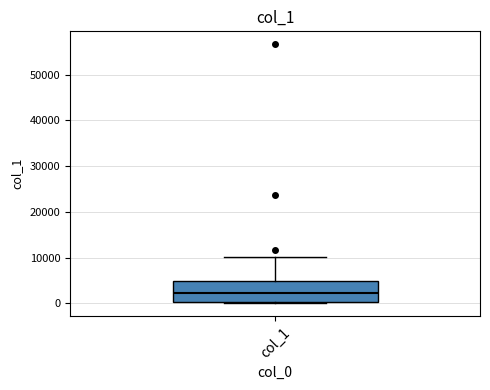

Where does the upper whisker of the box for col_1 end on the y-axis? The values are not printed on the chart, so give them approximately, as read against the axis.

10000